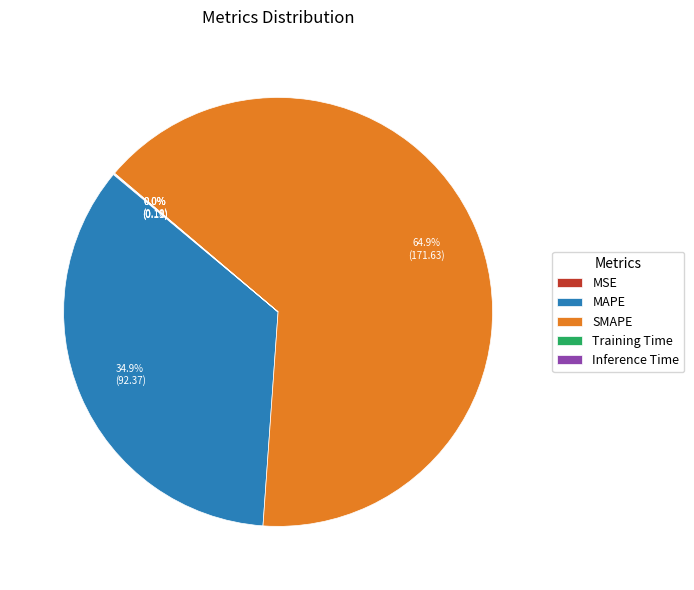

What is the largest slice in the pie chart?

SMAPE